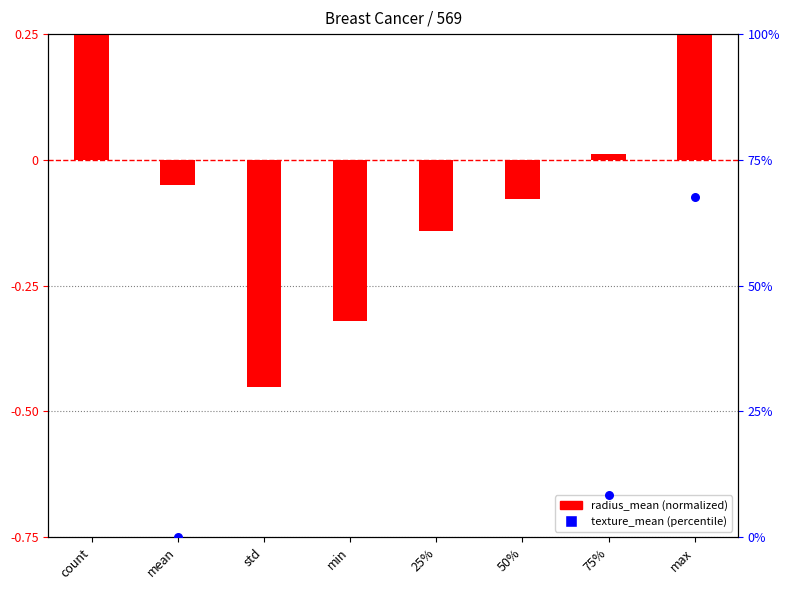

At how many categories does at least one series exceed 670?

1